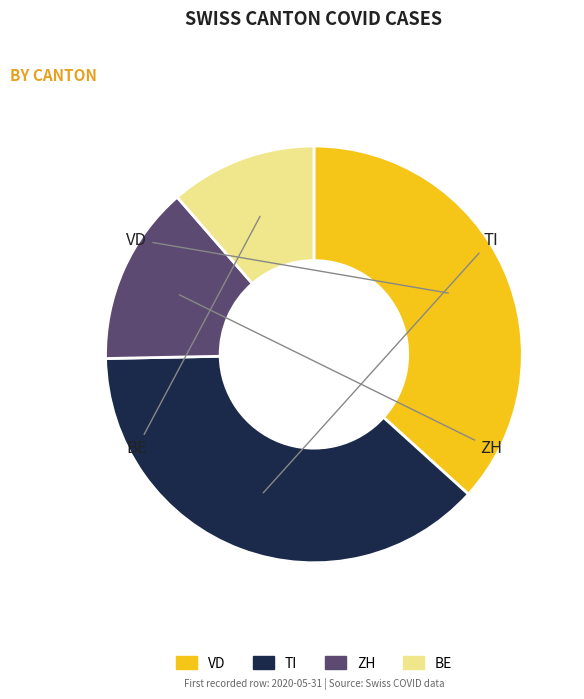

Does any single category account for the majority?

No